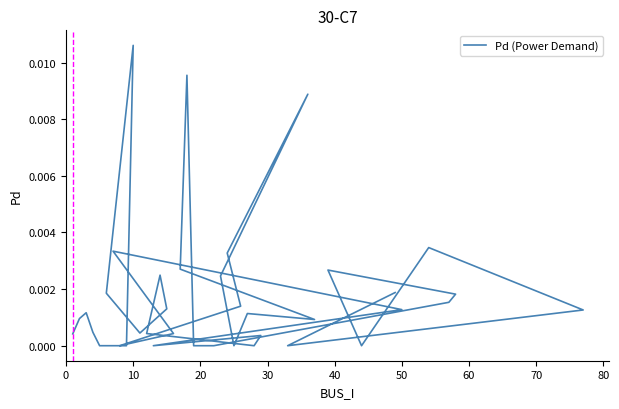

How many data points does each series have?

40